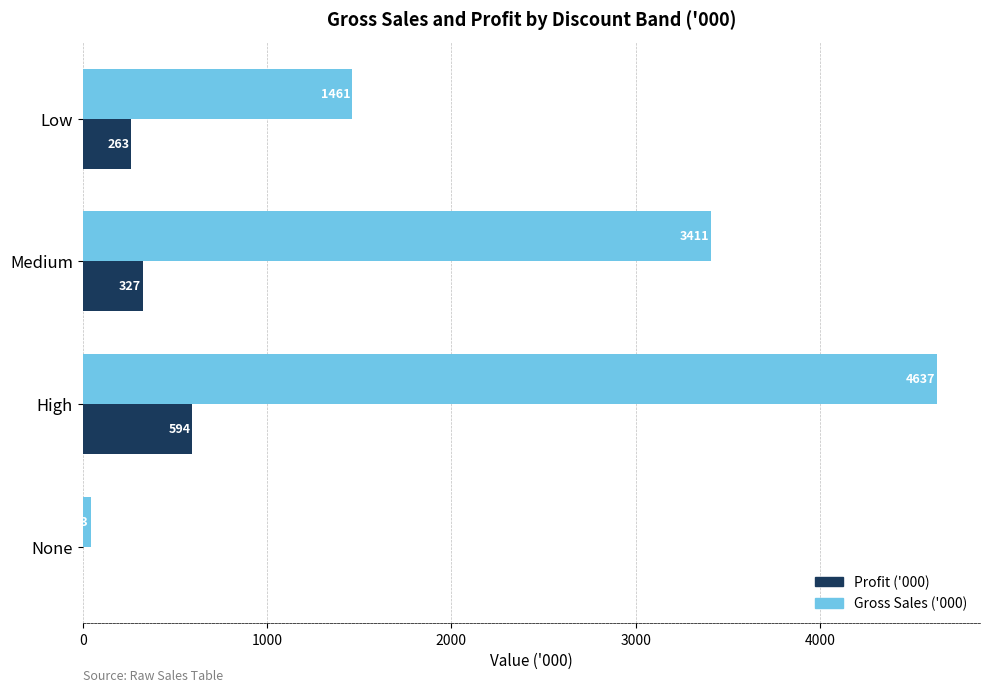

Is it true that Gross Sales ('000) equals 2457.2 at Low?

False